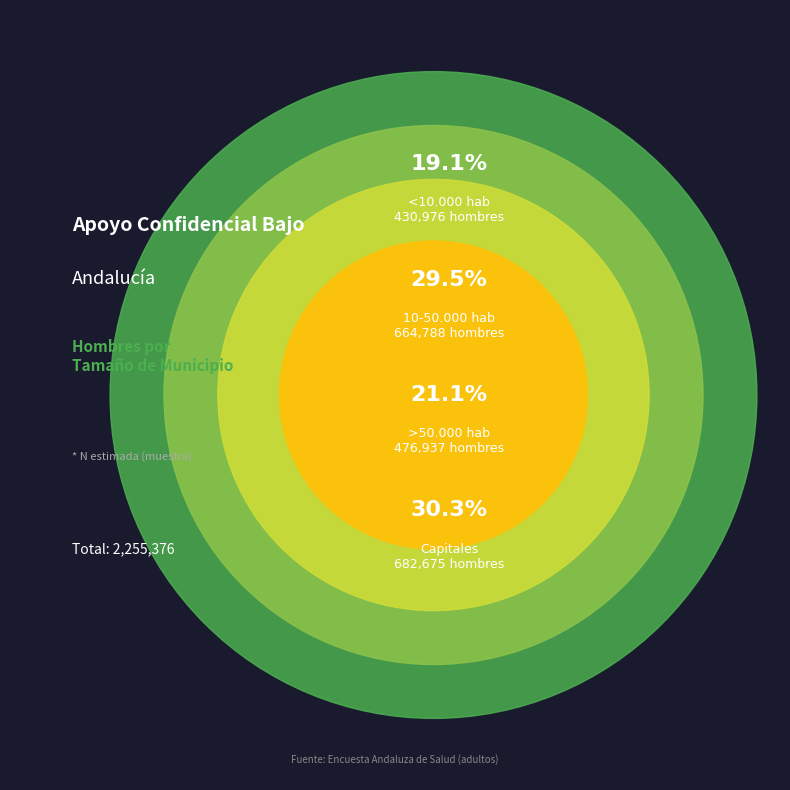

Is it true that Capitales is 45% of the pie?

False